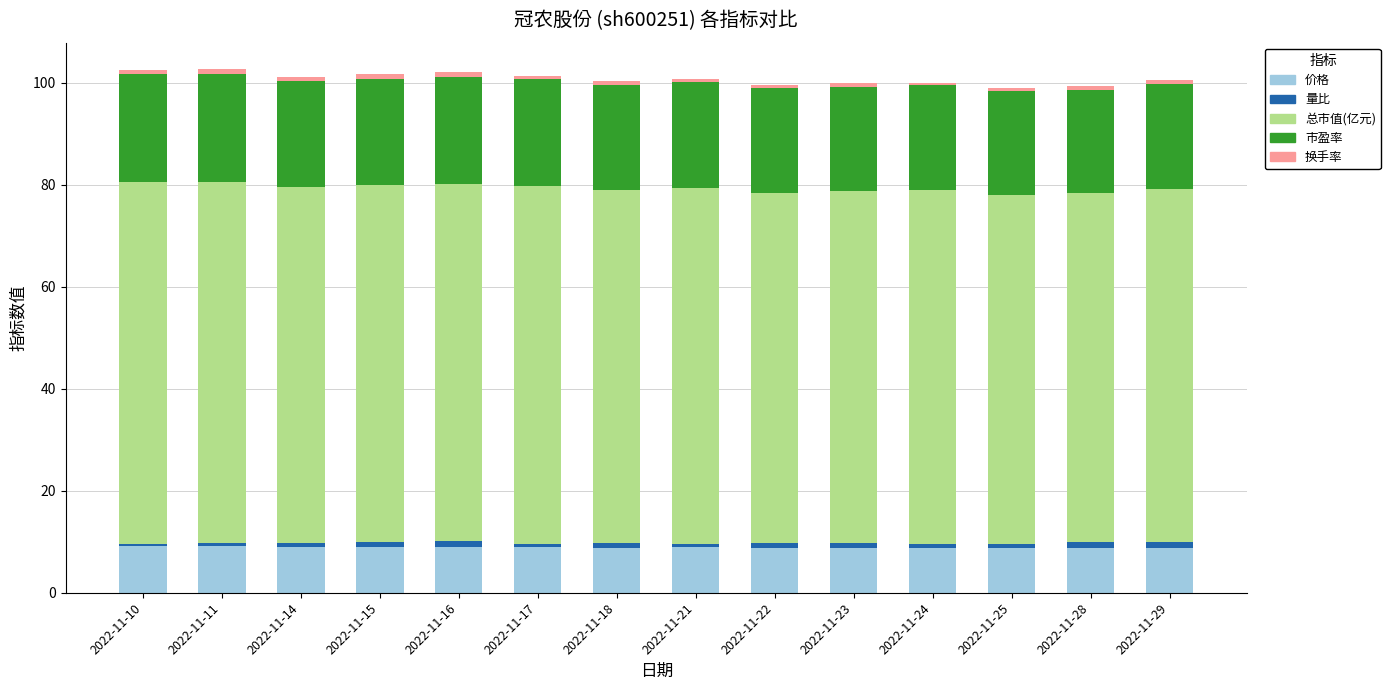

What is the average value of the 价格 series?

8.9